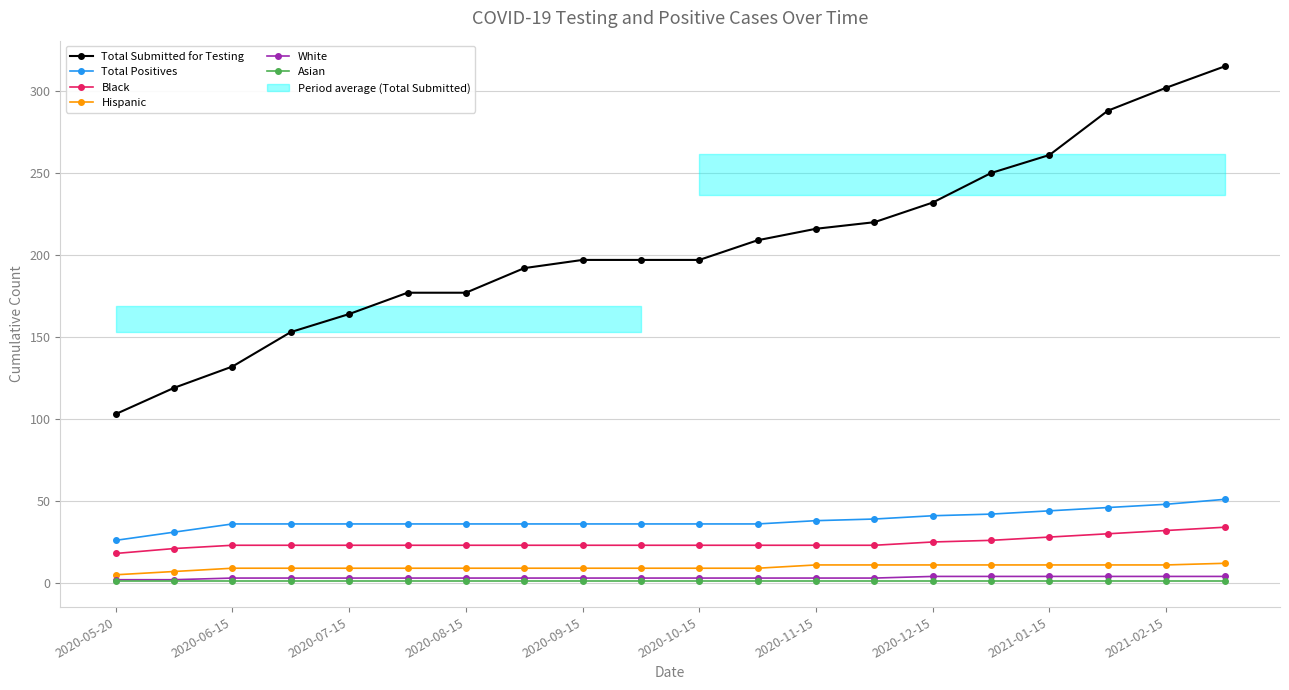

What is the highest value of the Asian series?

1